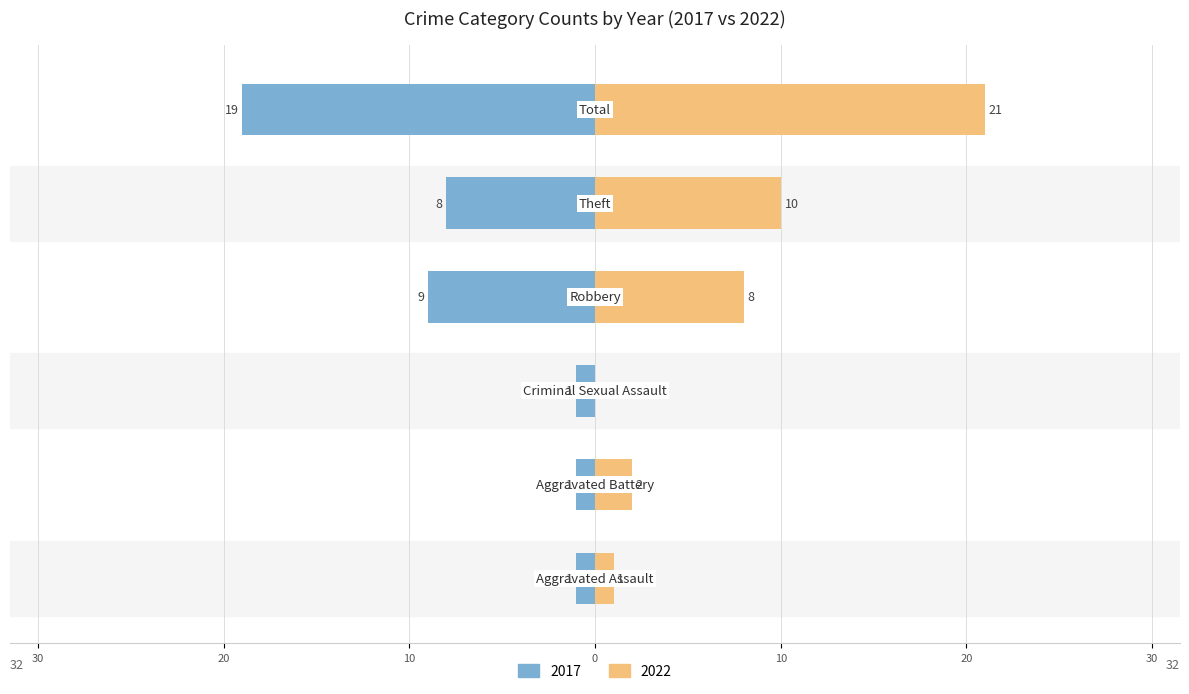

Reading right to left, list all the values displayed in this chart.

2017: Total=-19	Theft=-8	Robbery=-9	Criminal Sexual Assault=-1	Aggravated Battery=-1	Aggravated Assault=-1
2022: Total=21	Theft=10	Robbery=8	Criminal Sexual Assault=0	Aggravated Battery=2	Aggravated Assault=1